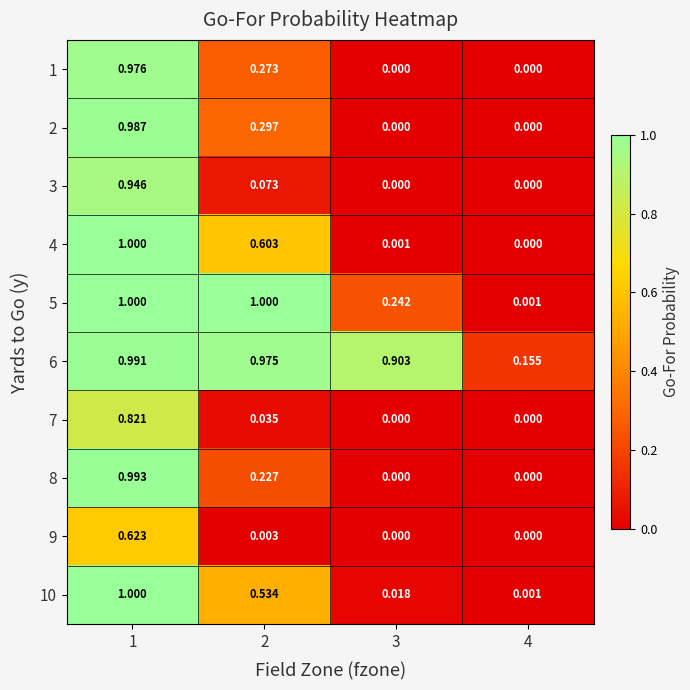

Is the value of 9 at 3 greater than the value of 5 at 3?

No